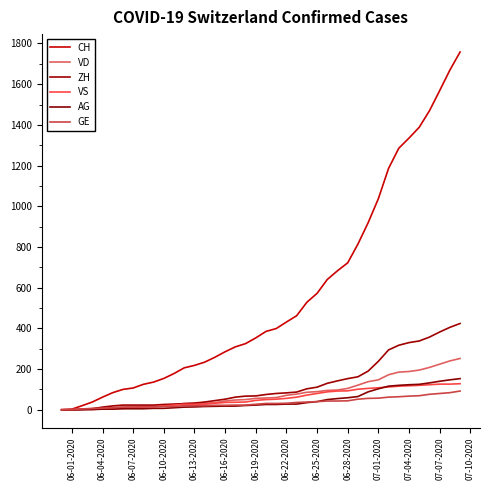

Is this an area chart (filled region under the line)?

No